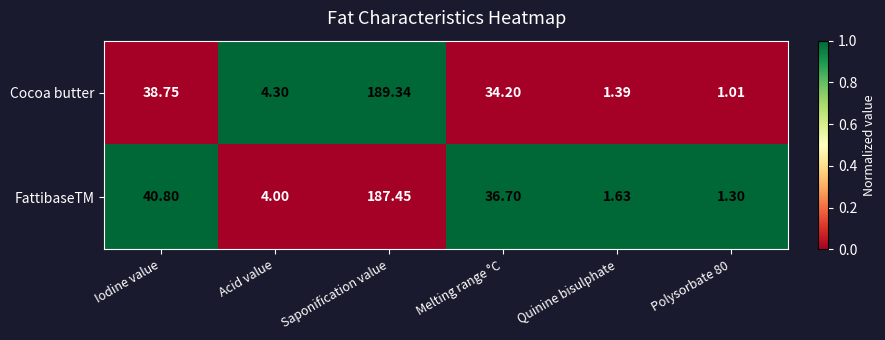

Between Acid value and Quinine bisulphate, which series saw the biggest shift?

Cocoa butter